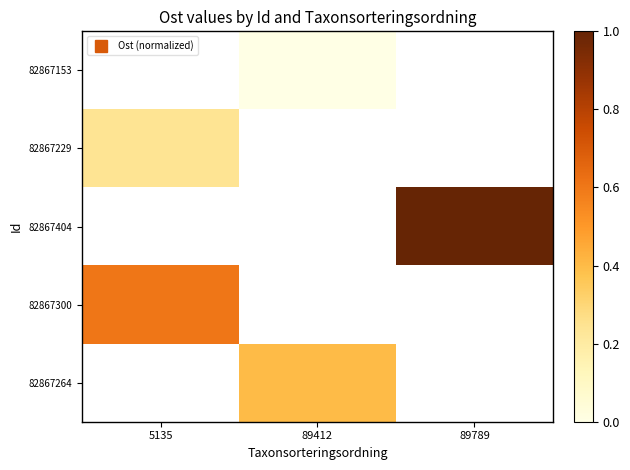

How many distinct data groups are displayed?

5